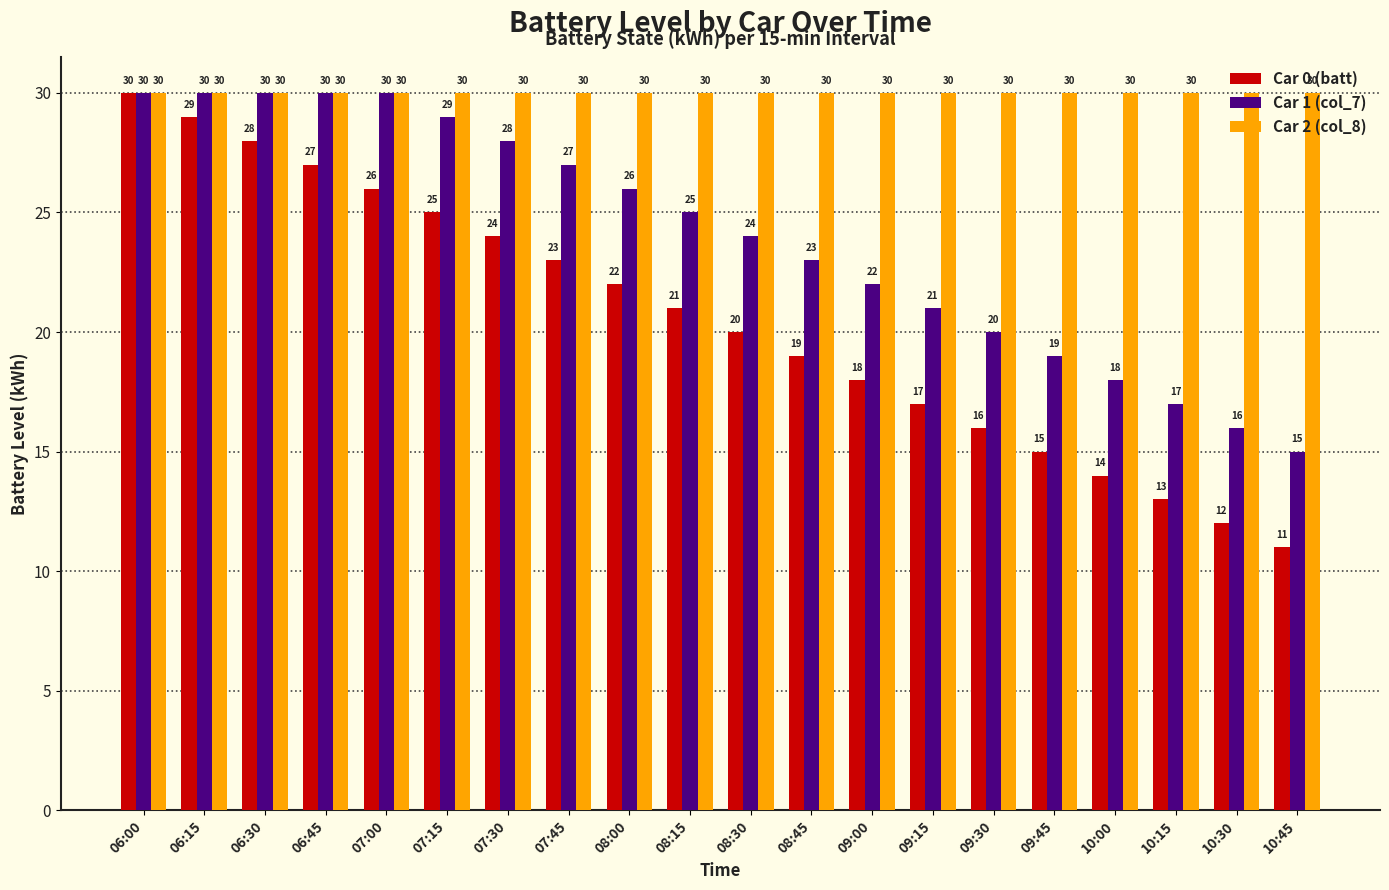

Reading left to right, list all the values displayed in this chart.

Car 0 (batt): 06:00=30	06:15=29	06:30=28	06:45=27	07:00=26	07:15=25	07:30=24	07:45=23	08:00=22	08:15=21	08:30=20	08:45=19	09:00=18	09:15=17	09:30=16	09:45=15	10:00=14	10:15=13	10:30=12	10:45=11
Car 1 (col_7): 06:00=30	06:15=30	06:30=30	06:45=30	07:00=30	07:15=29	07:30=28	07:45=27	08:00=26	08:15=25	08:30=24	08:45=23	09:00=22	09:15=21	09:30=20	09:45=19	10:00=18	10:15=17	10:30=16	10:45=15
Car 2 (col_8): 06:00=30	06:15=30	06:30=30	06:45=30	07:00=30	07:15=30	07:30=30	07:45=30	08:00=30	08:15=30	08:30=30	08:45=30	09:00=30	09:15=30	09:30=30	09:45=30	10:00=30	10:15=30	10:30=30	10:45=30